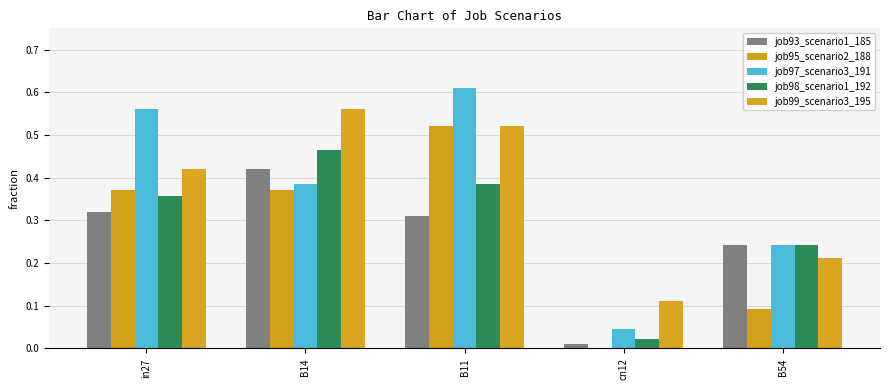

What is the spread (max minus min) of values at B11?

0.3